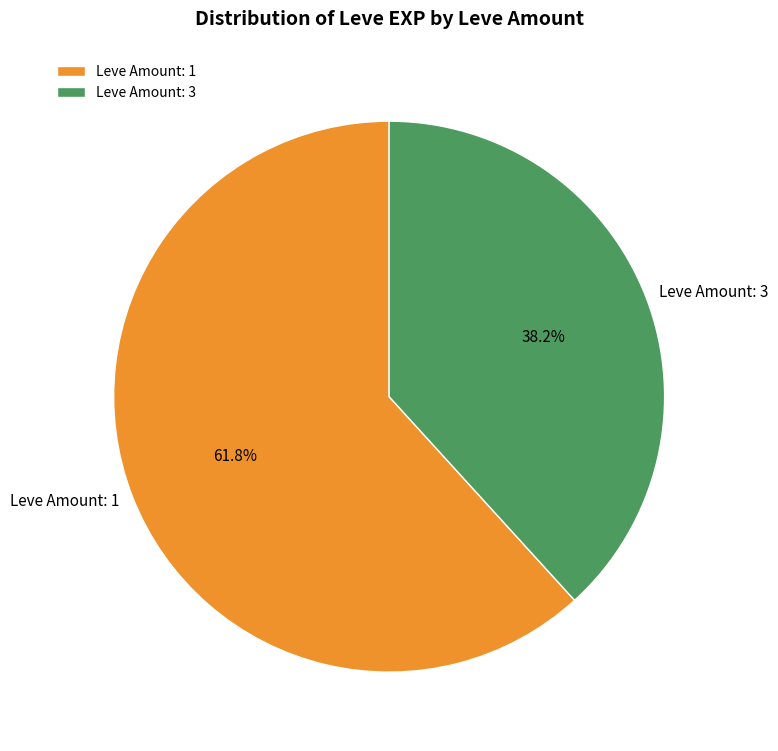

To the nearest percent, what is the average slice percentage?

50%